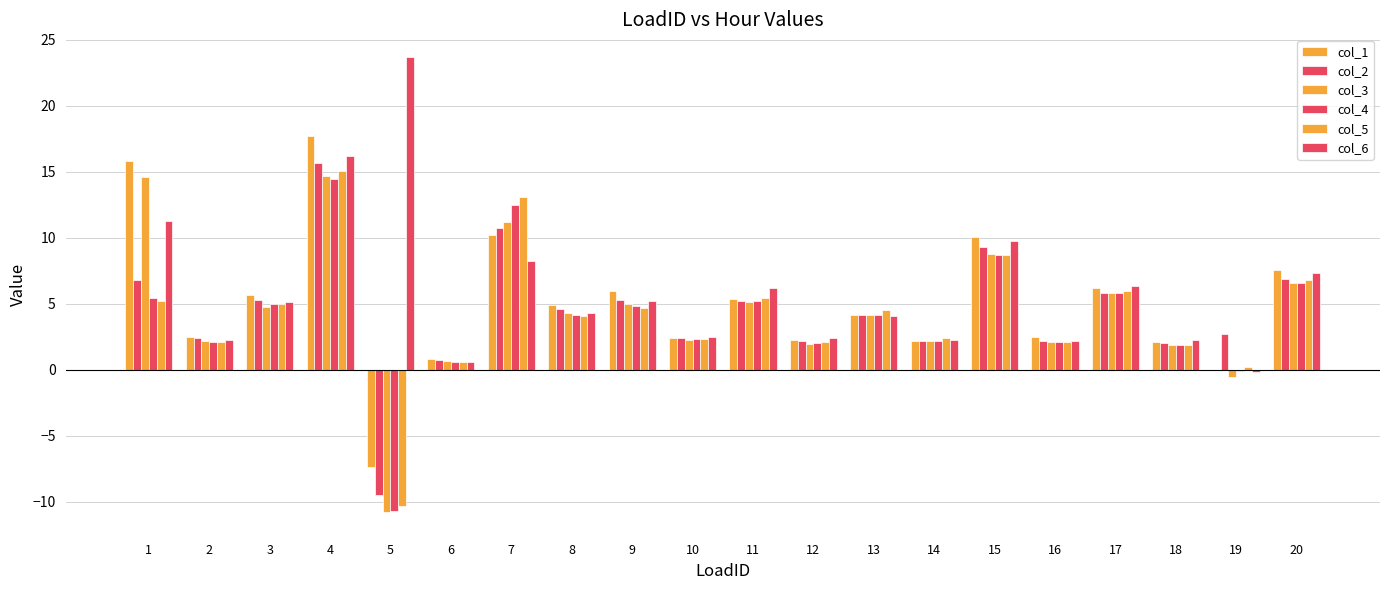

How many groups of bars are there?

20